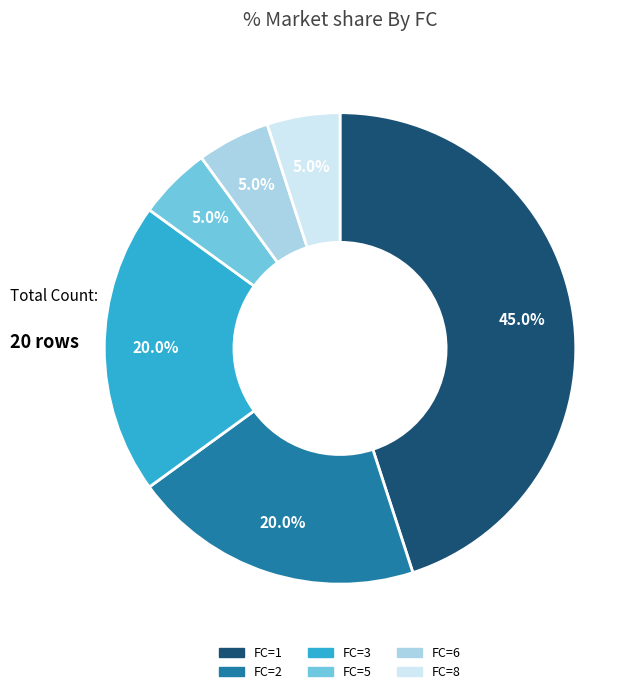

Does any single category account for the majority?

No